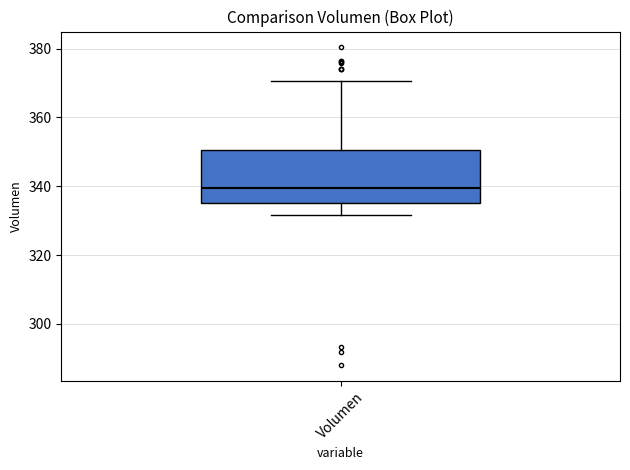

Read this box plot against the y-axis: the position of the median line, the range covered by the box, and the ends of both whiskers. The values are not printed on the chart, so give them approximately, as read against the axis.

median 340, box 336 to 350, whiskers 332 to 370